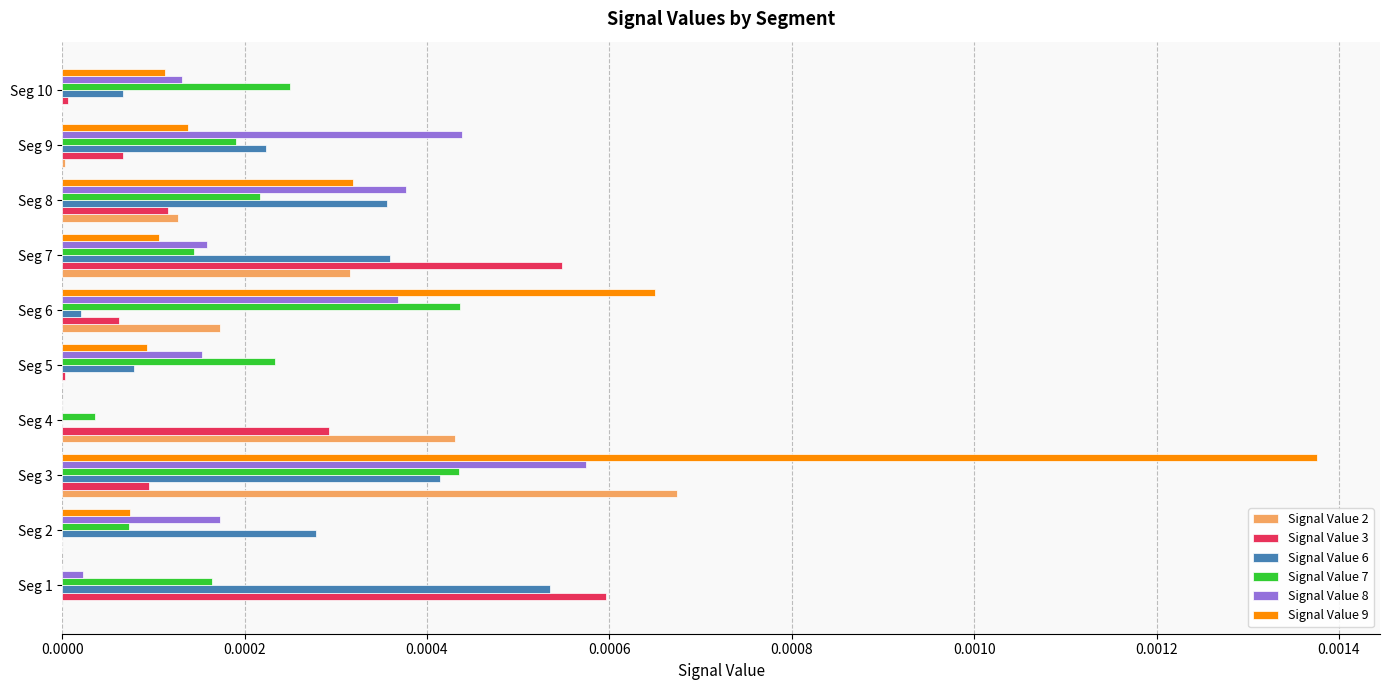

Is it true that Signal Value 3 equals 0.0 at Seg 1?

True